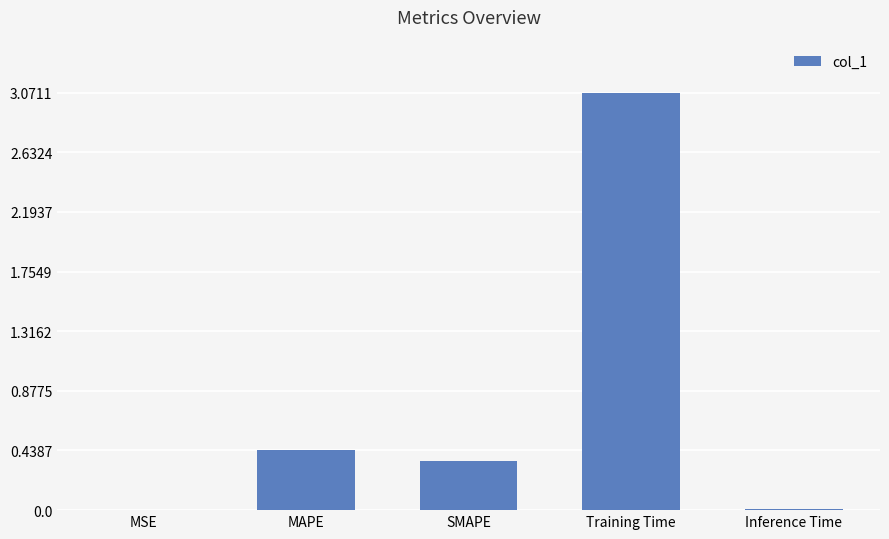

What is the change in value from MSE to Training Time?

+3.1